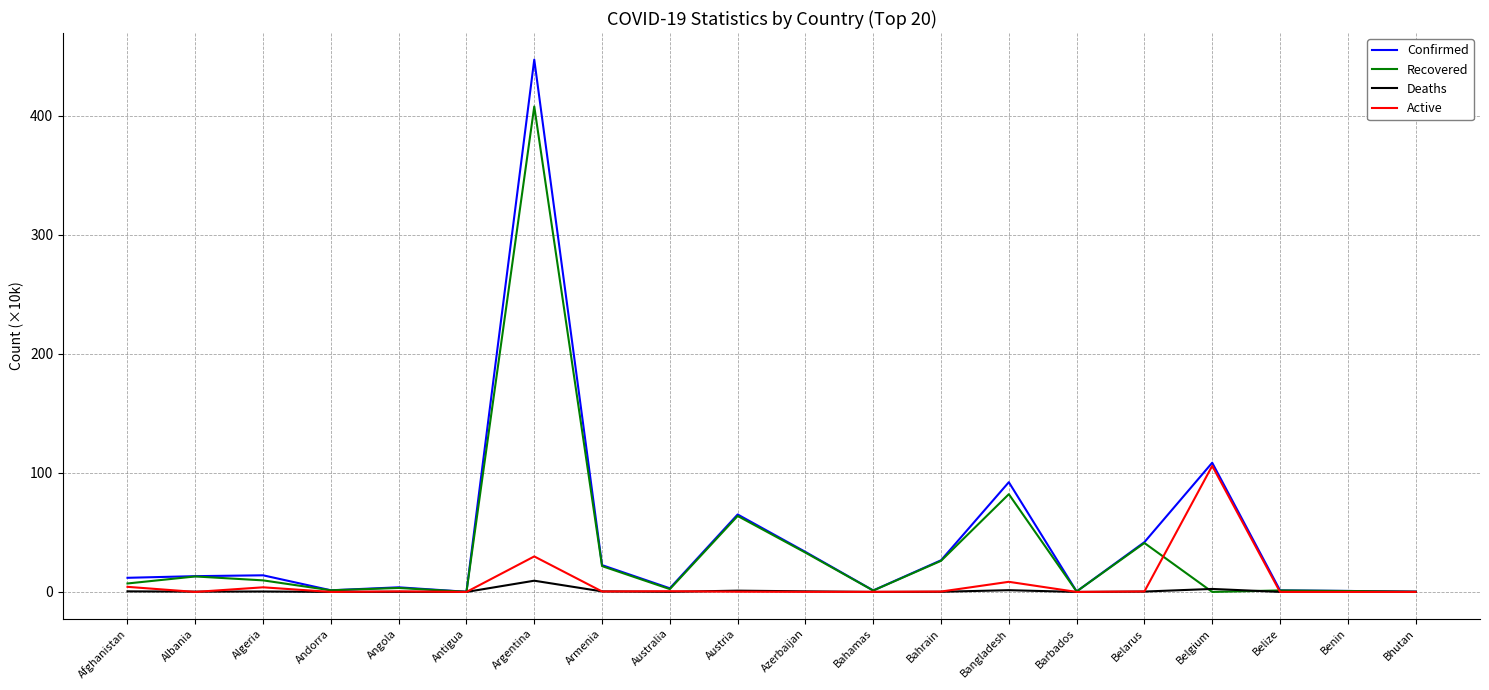

List the series in order of their peak value, highest first.

Confirmed, Recovered, Active, Deaths